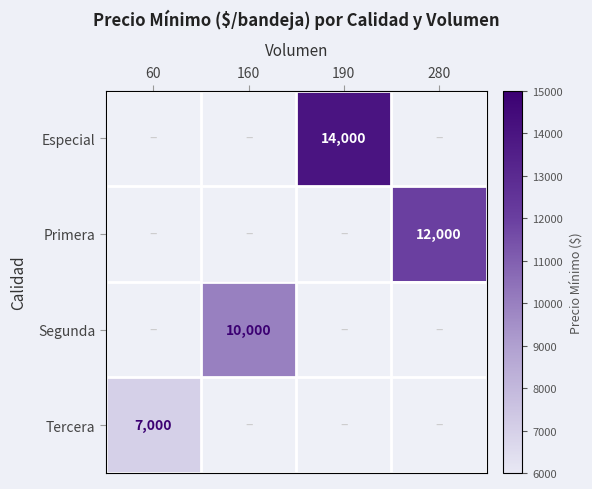

Is the value of Segunda at 160 greater than the value of Especial at 190?

No